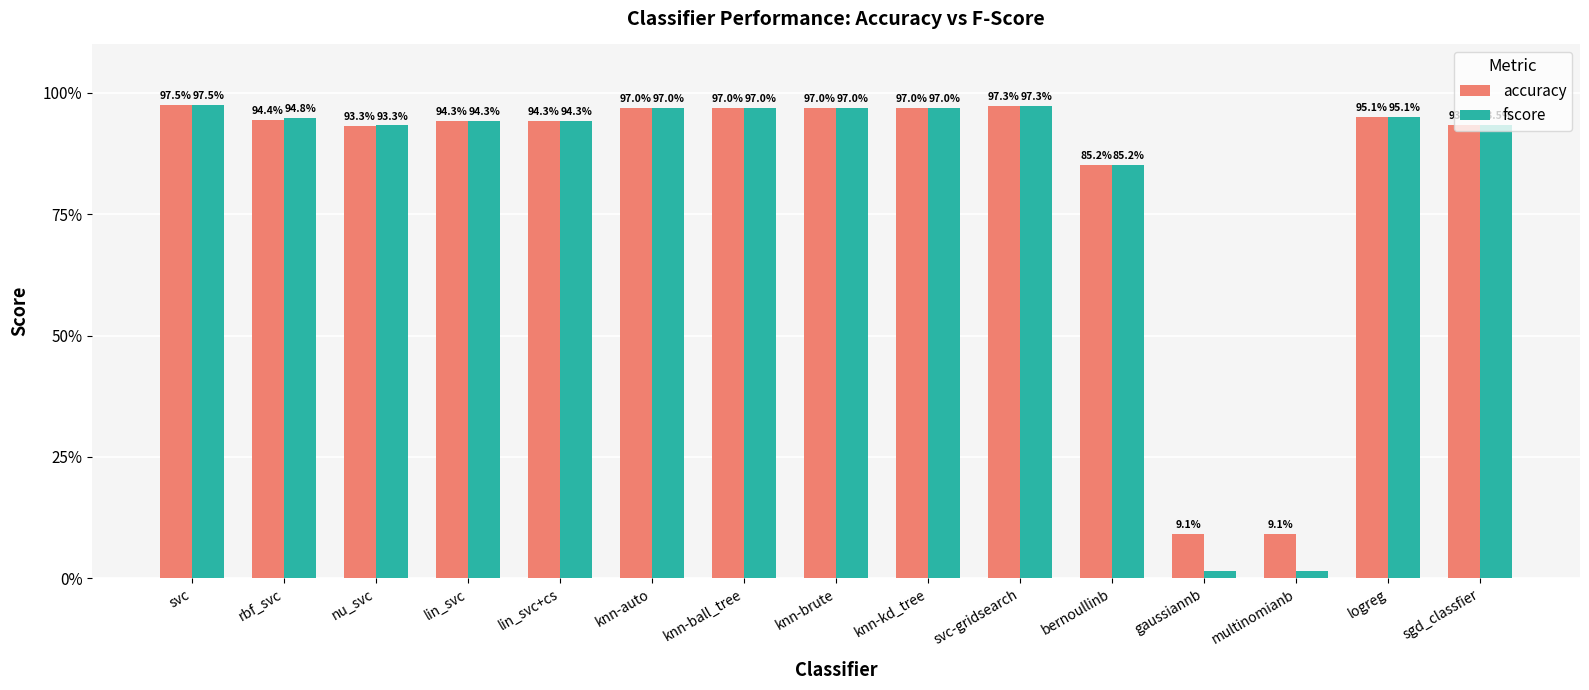

The accuracy series shows 1.0 at svc. True or false?

True